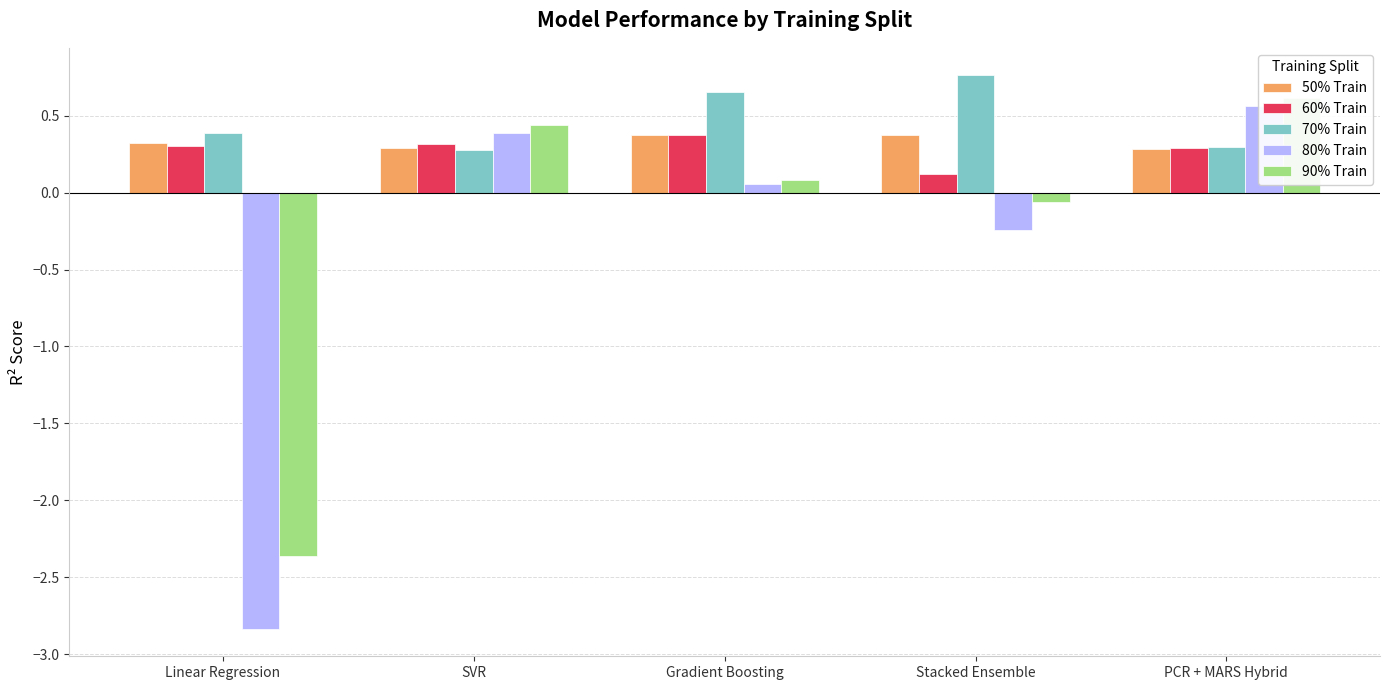

What are all the series names shown in the legend?

50% Train, 60% Train, 70% Train, 80% Train, 90% Train